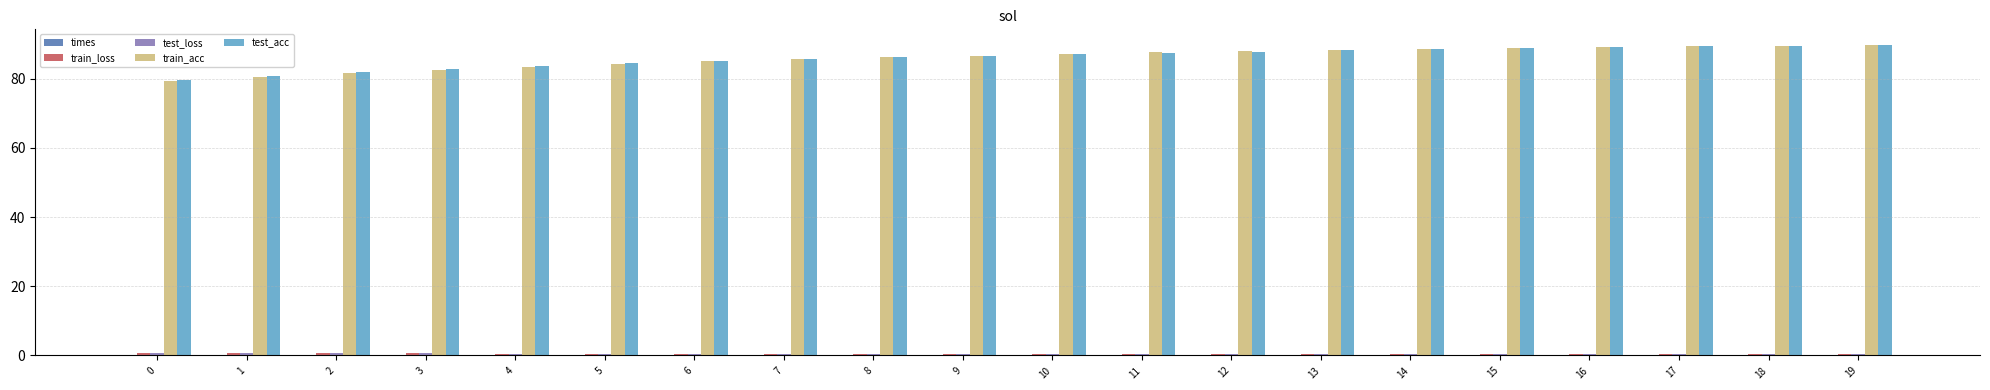

What is the sum of all test_acc values?

1723.2